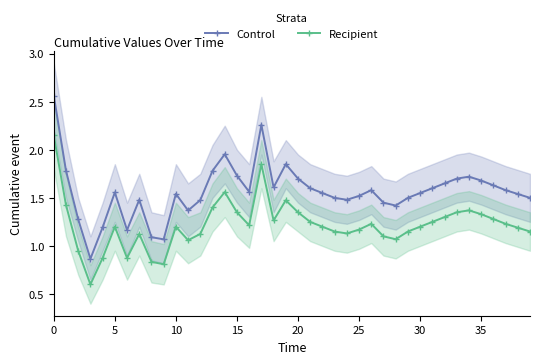

At how many categories does at least one series exceed 2?

2